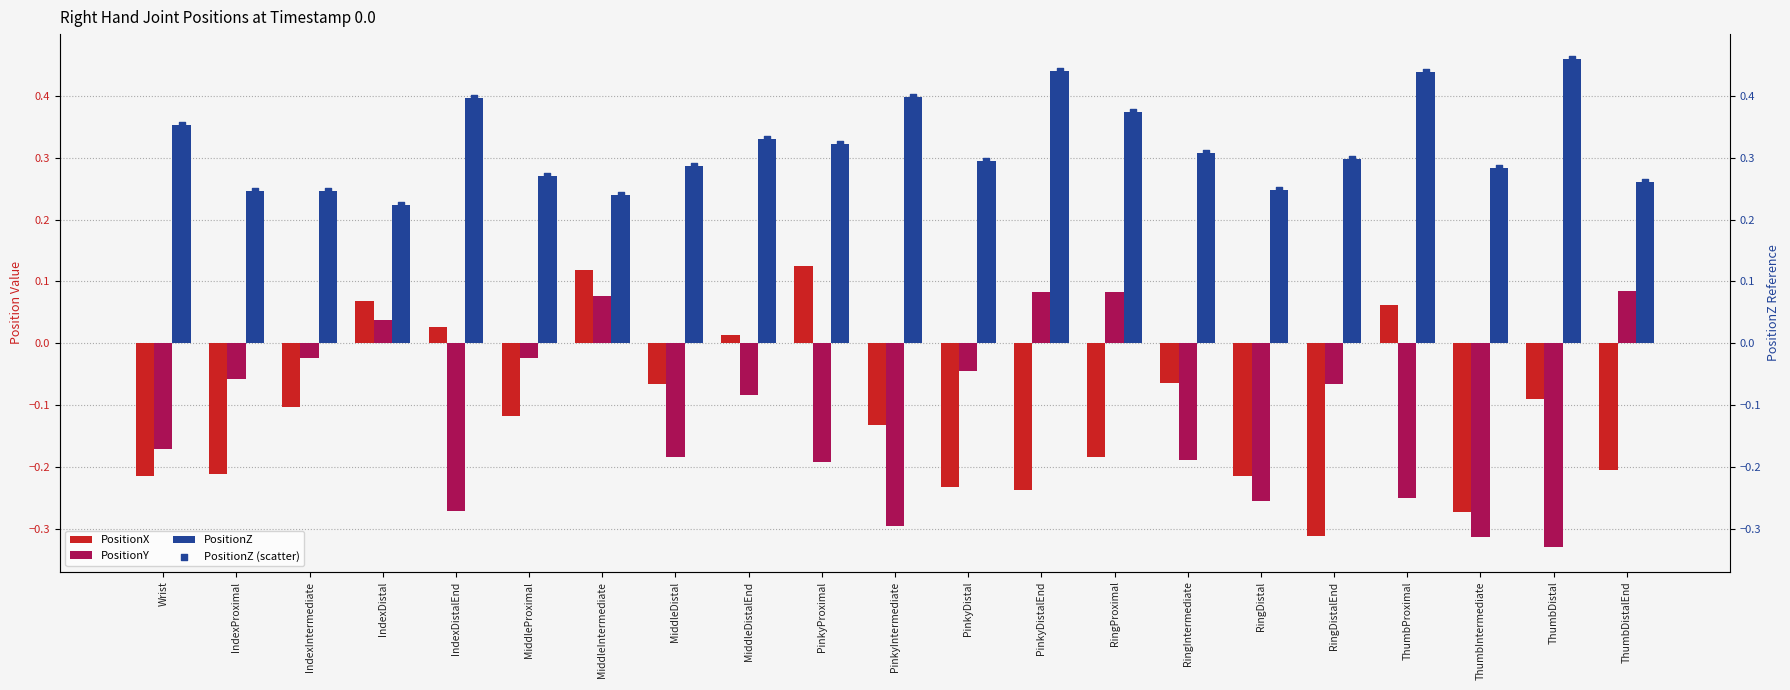

What are all the series names shown in the legend?

PositionX, PositionY, PositionZ, PositionZ (scatter)